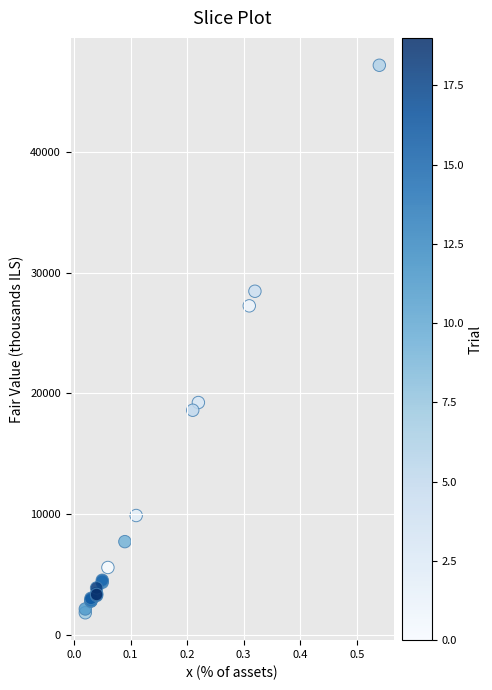

What Y value in the scatter plot is closest to 24512?

27261.9